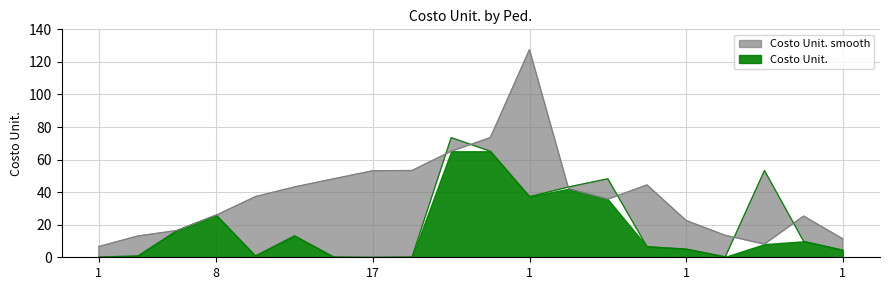

Rank the series by their average value, from highest to lowest.

Costo Unit. smooth, Costo Unit.